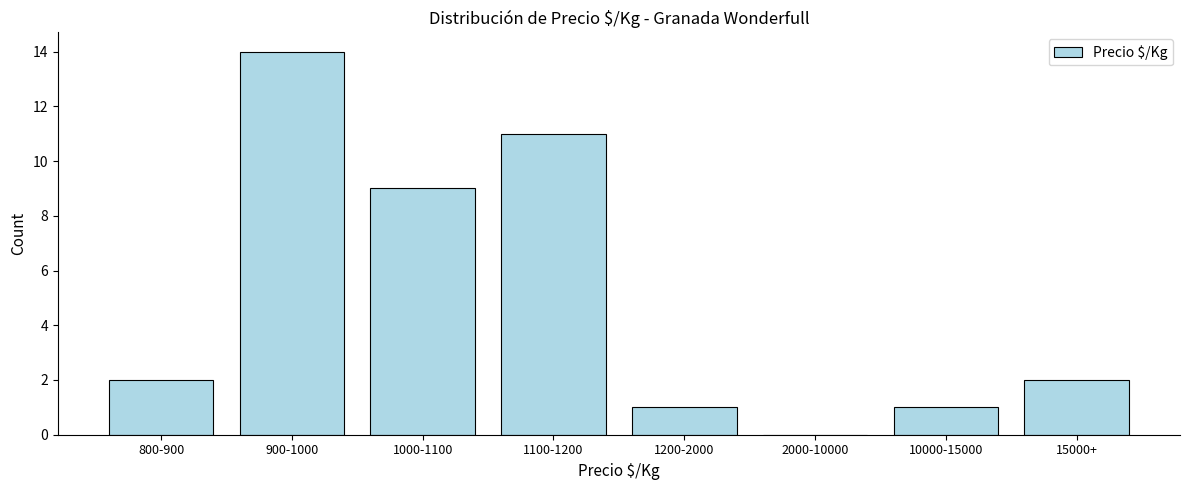

Reading left to right, list all the values displayed in this chart.

800-900=2	900-1000=14	1000-1100=9	1100-1200=11	1200-2000=1	2000-10000=0	10000-15000=1	15000+=2